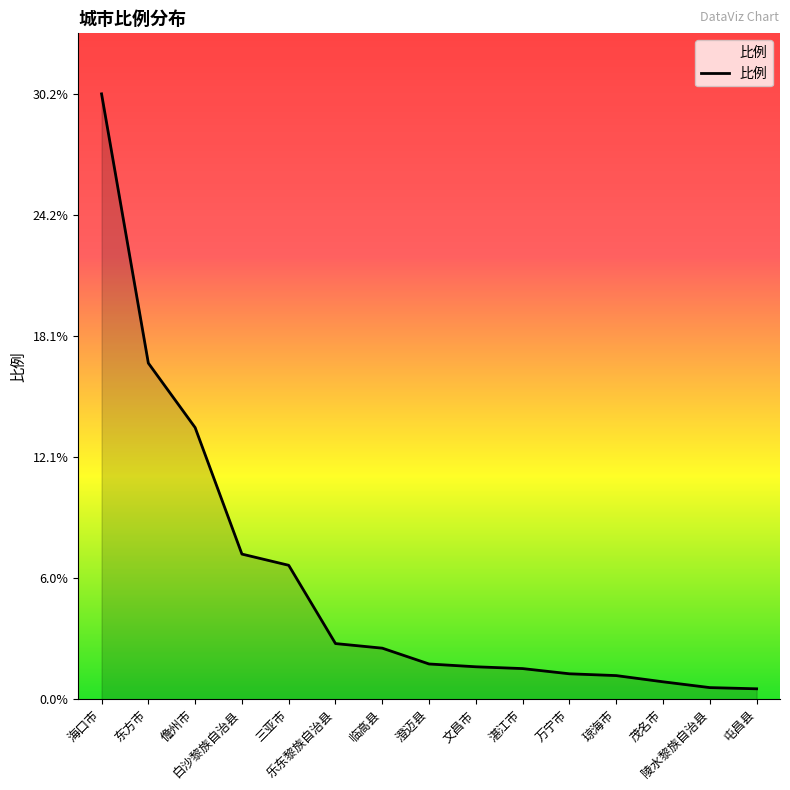

Does the chart display data point markers on the line(s)?

No